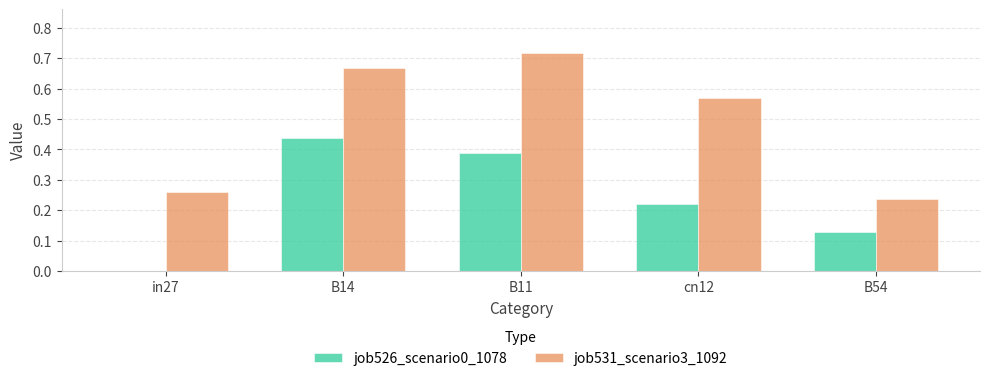

At which label does job531_scenario3_1092 reach its peak?

B11